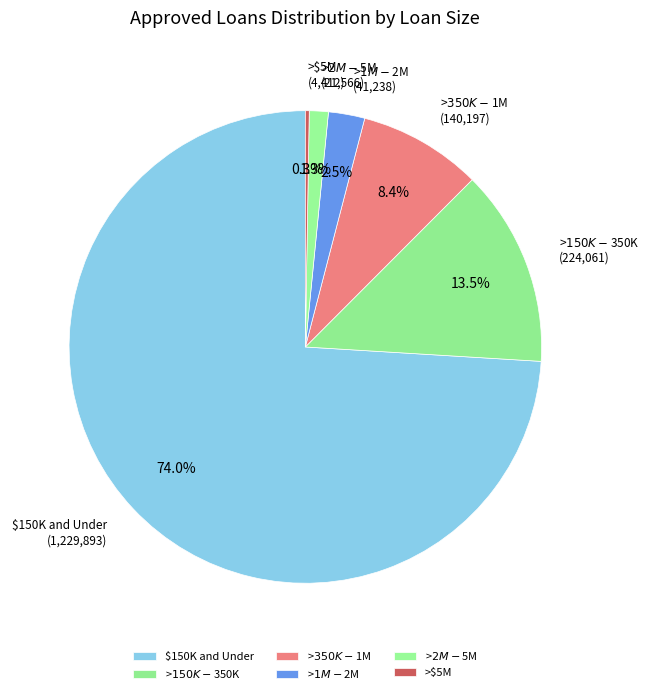

What is the total percentage of >$1M - $2M and >$150K - $350K?

16.0%